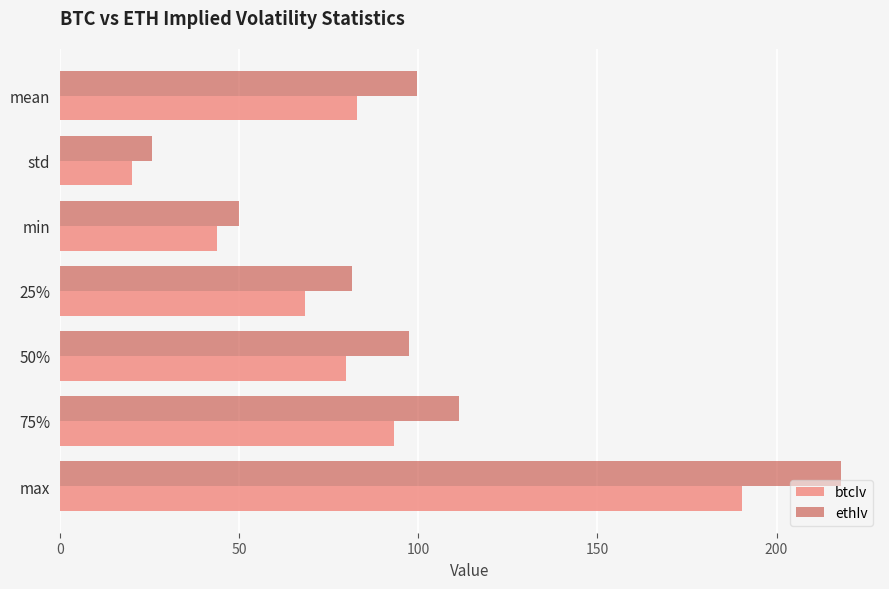

At which category is the sum across all series the highest?

max